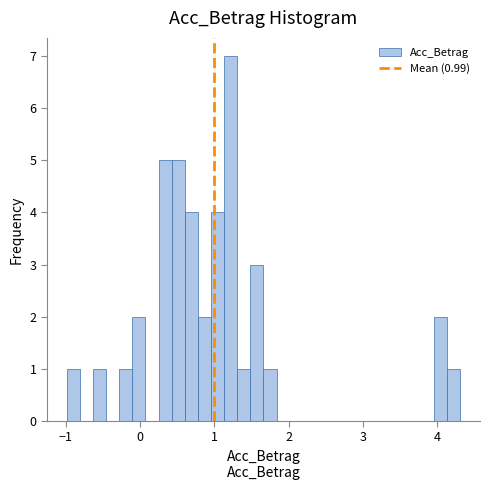

Read against the x-axis, roughly where is the centre of the tallest bar?

1.2